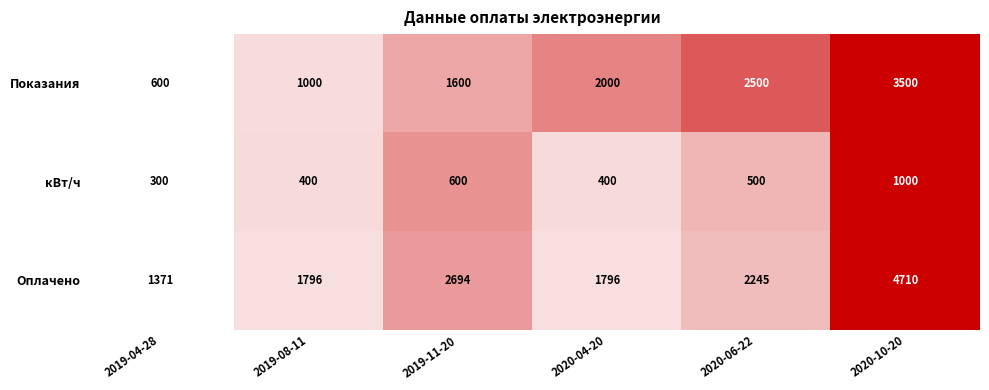

At which category is the sum across all series the highest?

2020-10-20